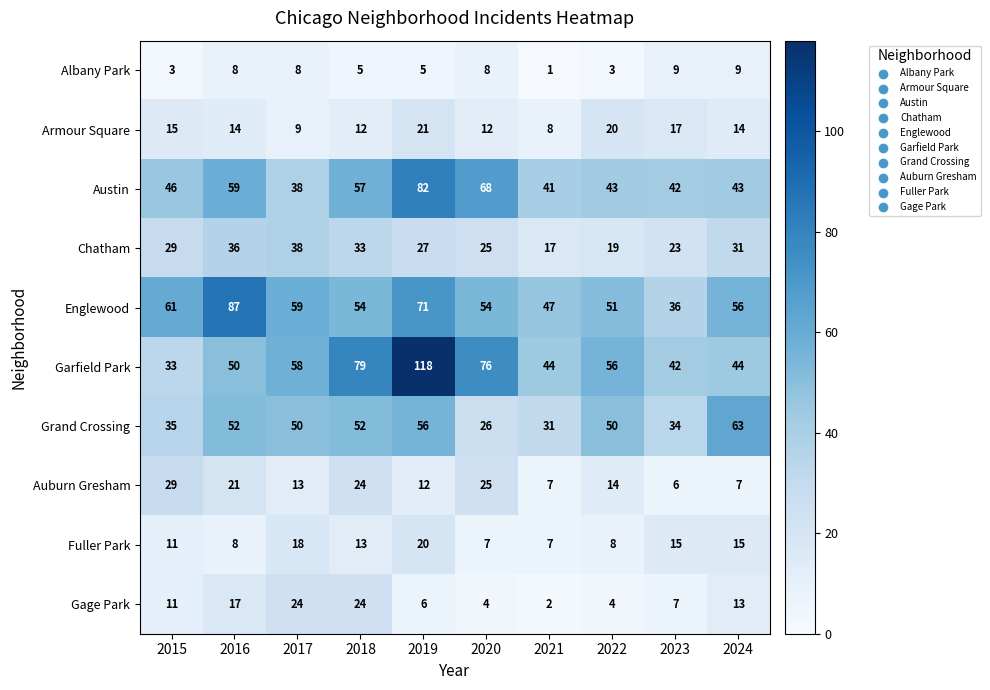

The value of Auburn Gresham at 2024 is 7. True or false?

True